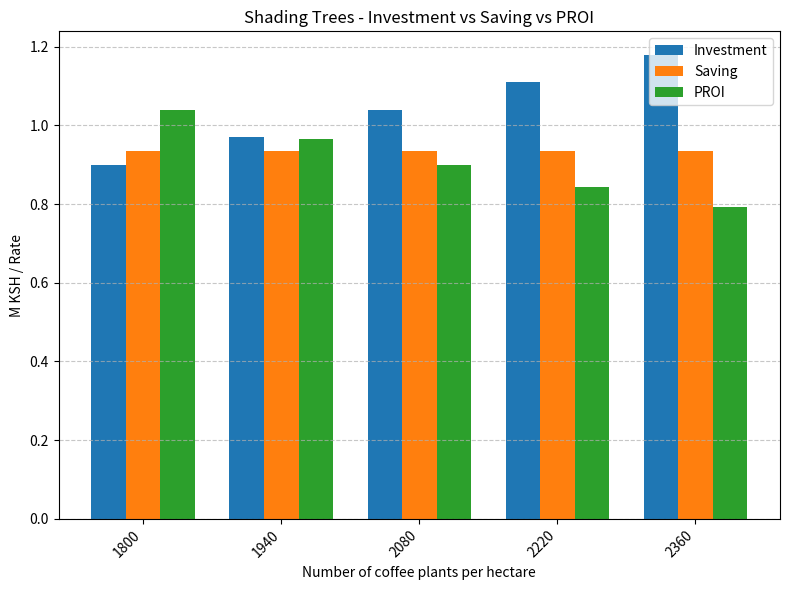

What is the sum of the Investment values at 2220 and 2080?

2.2